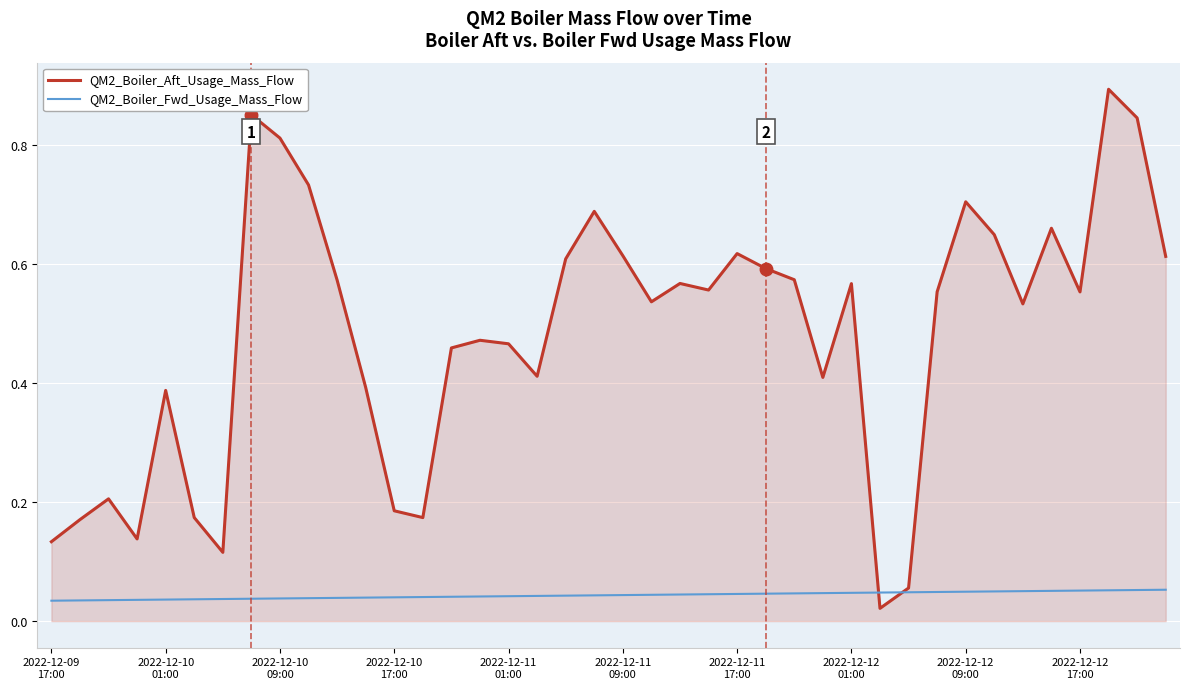

List the series in order of their overall mean, lowest first.

QM2_Boiler_Fwd_Usage_Mass_Flow, QM2_Boiler_Aft_Usage_Mass_Flow